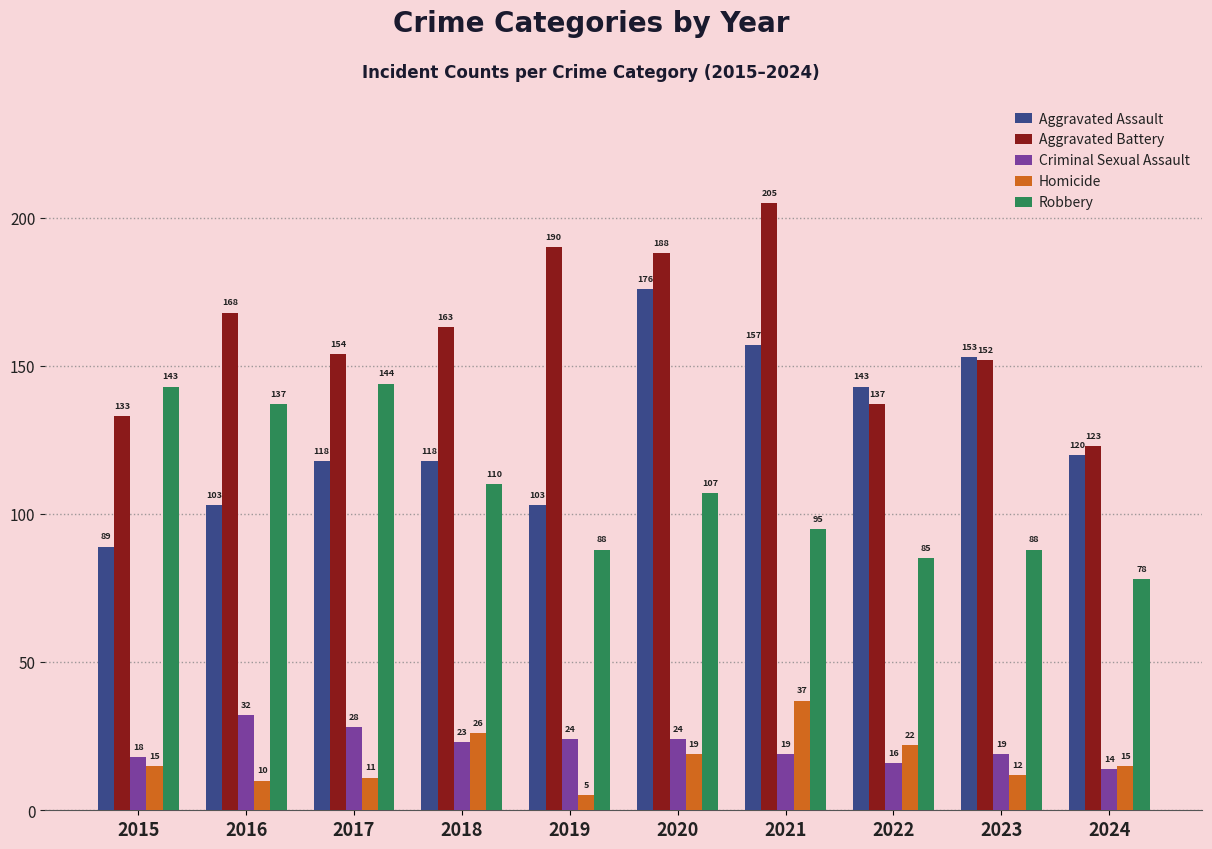

At which label does Criminal Sexual Assault reach its minimum?

2024